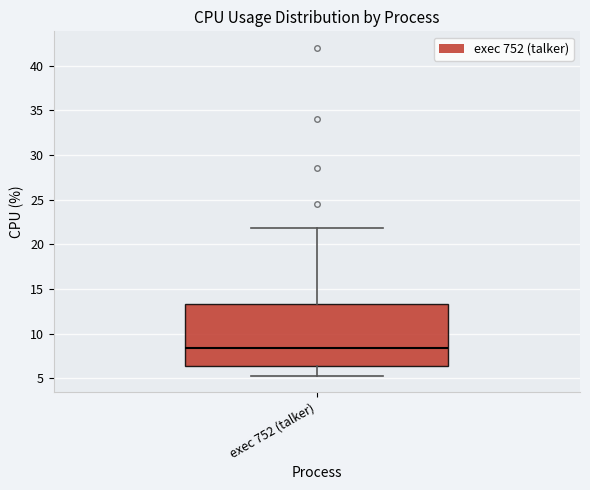

Read this box plot against the y-axis: the position of the median line, the range covered by the box, and the ends of both whiskers. The values are not printed on the chart, so give them approximately, as read against the axis.

median 8.5, box 6.5 to 13.5, whiskers 5.5 to 22.0